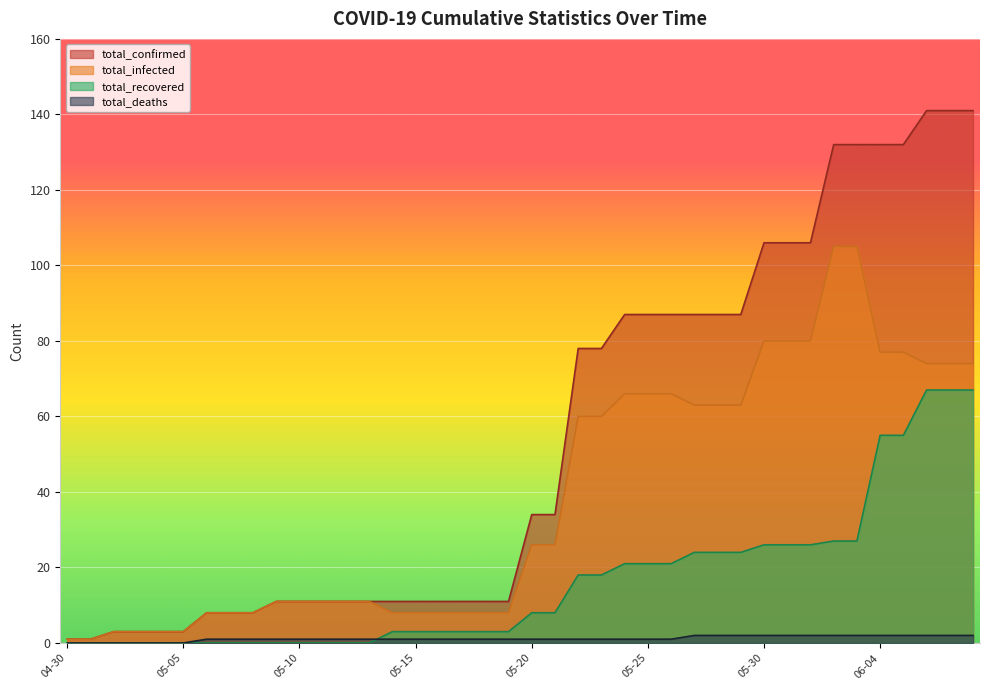

What is the value of the total_confirmed point at the 39th from the left?

141